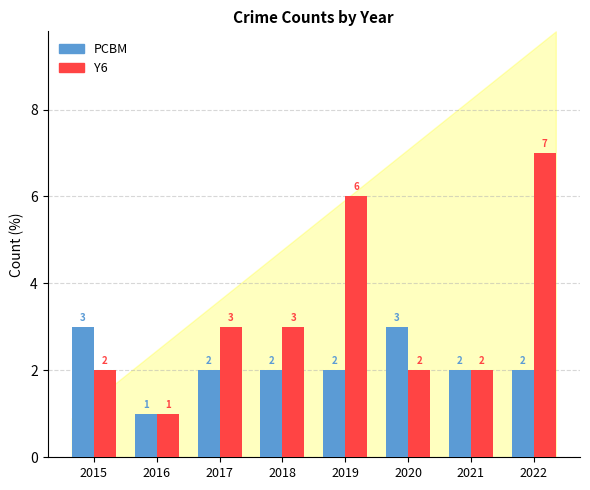

How many values in the Y6 series are below 3?

4